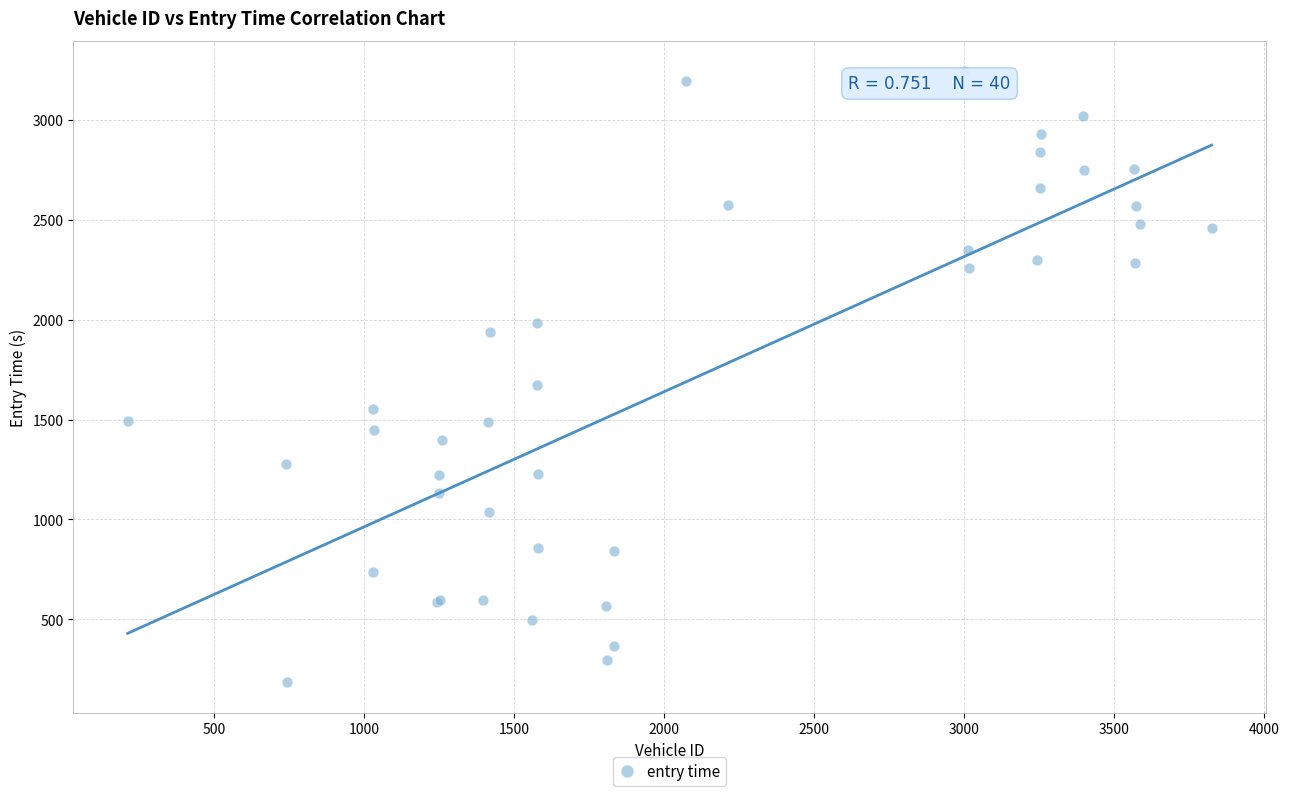

What Y value in the scatter plot is closest to 1713?

1673.2